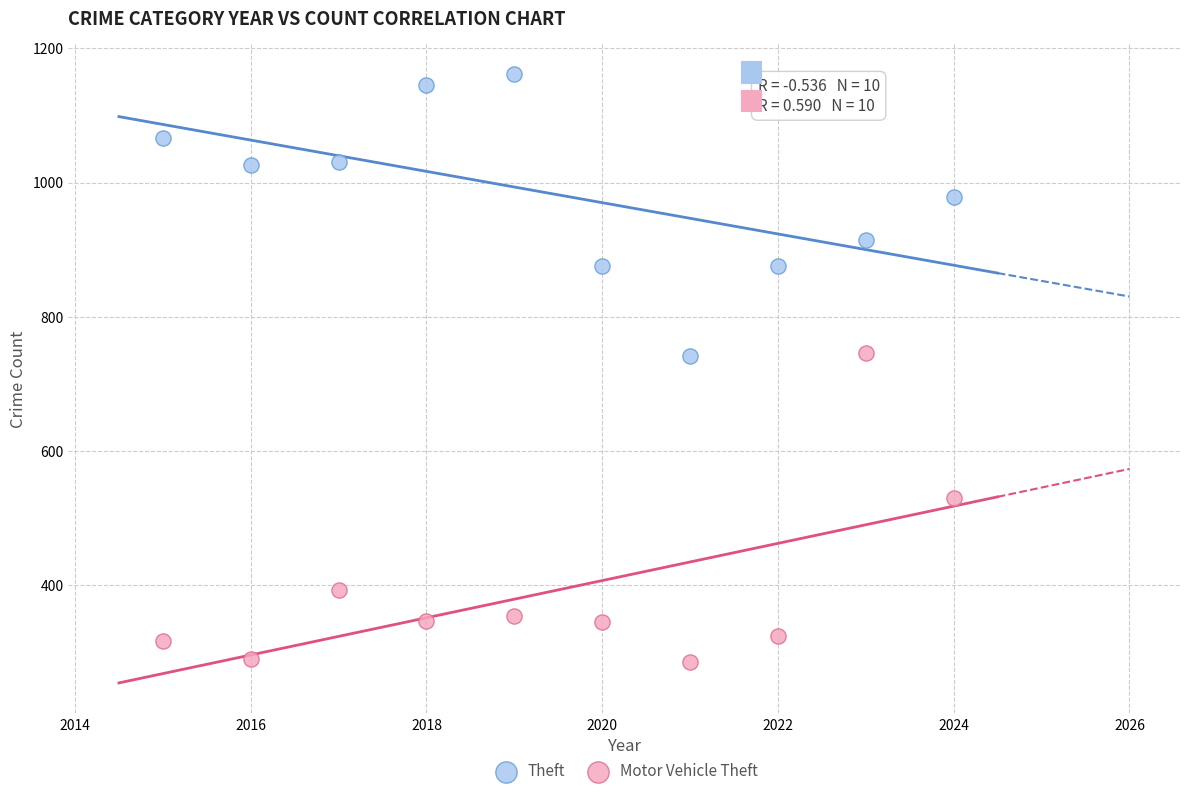

What is the X range (max minus min) for the scatter plot?

9